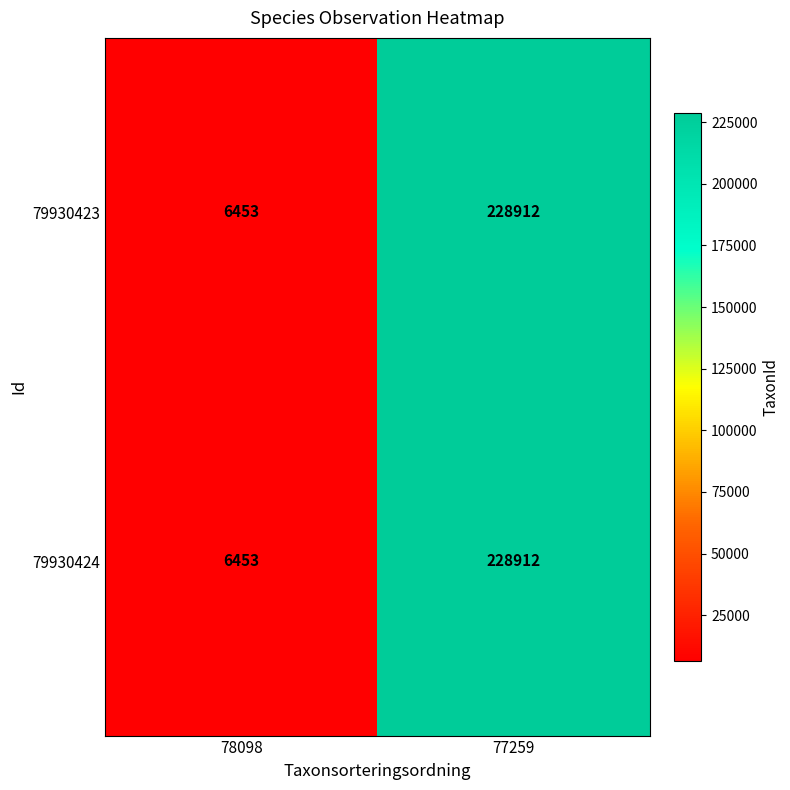

How many series are shown in this chart?

2